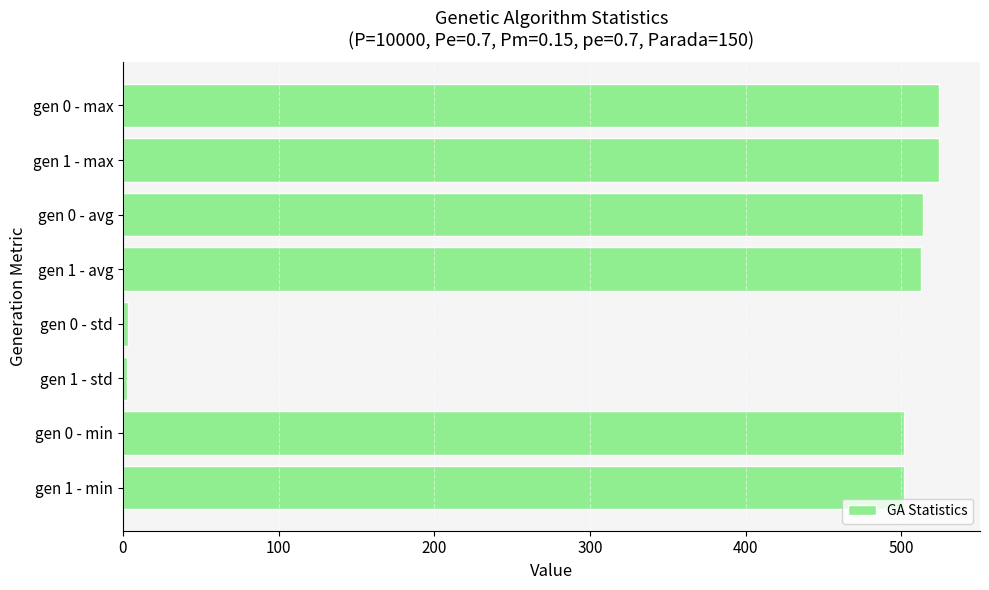

What is the change in value from gen 1 - avg to gen 0 - max?

+11.9